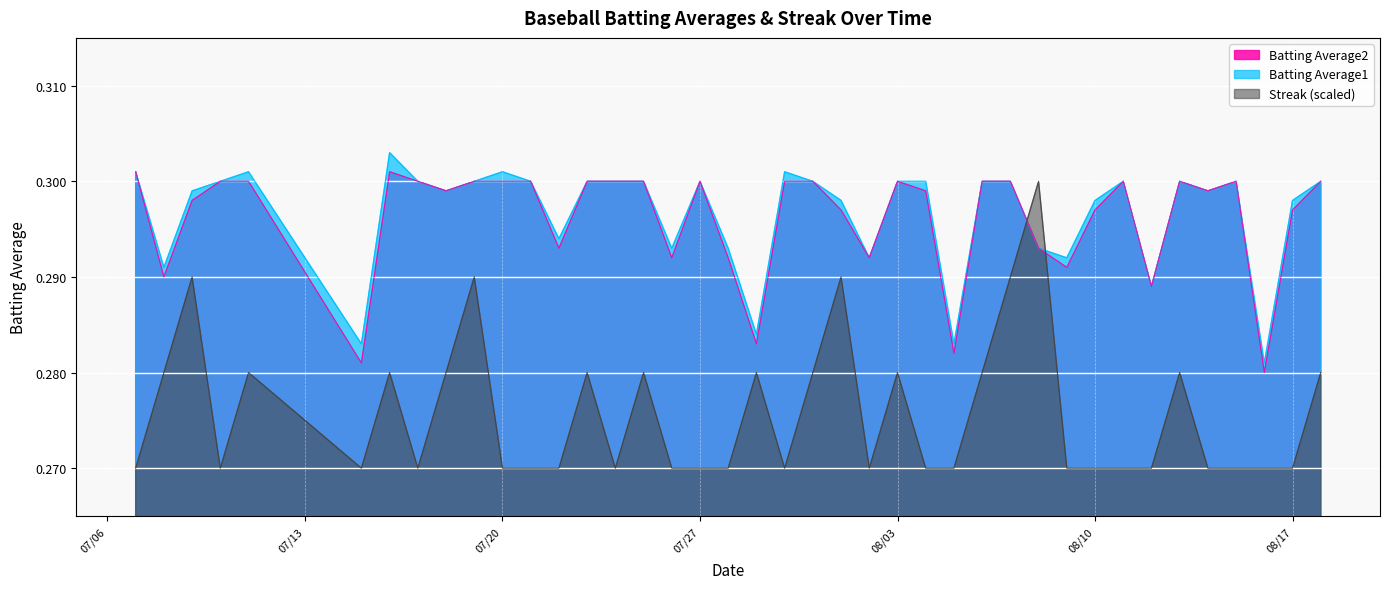

How many intersections are there between Streak (scaled) and Batting Average1?

2